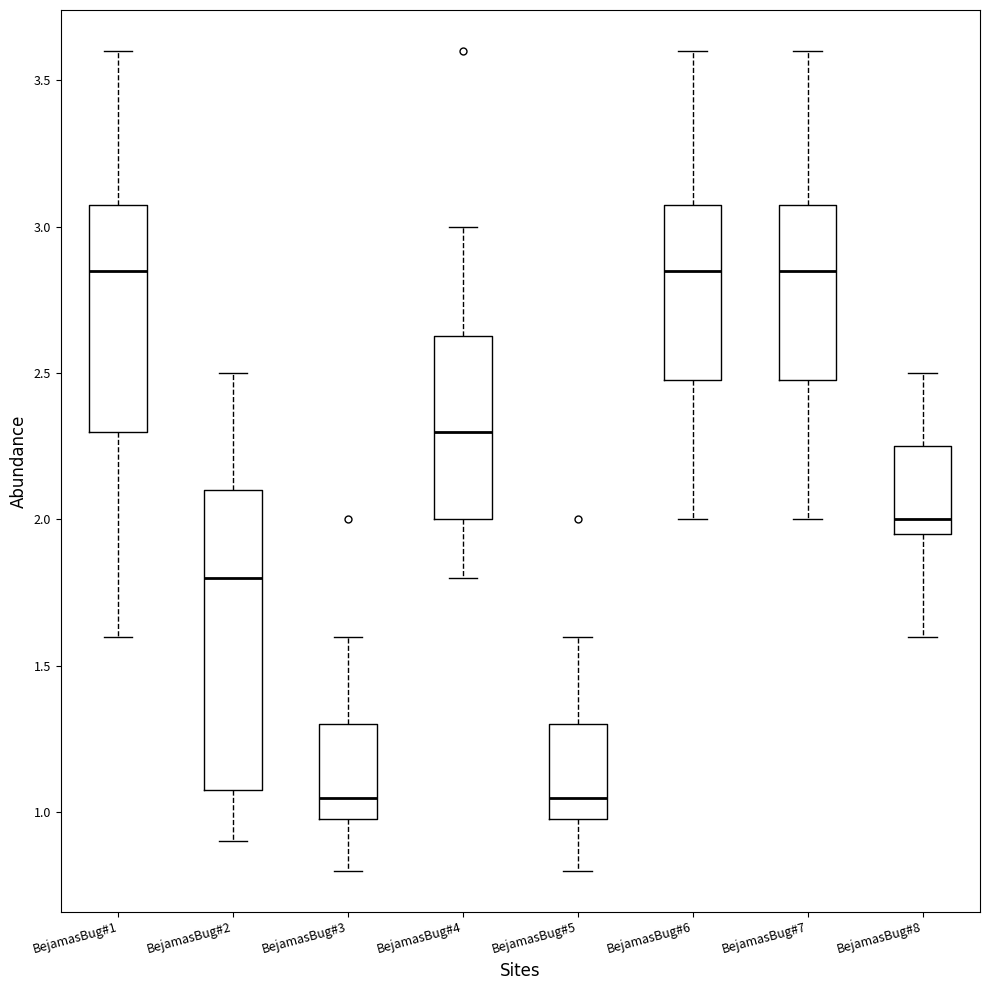

Where does the upper whisker of the box for BejamasBug#1 end on the y-axis? The values are not printed on the chart, so give them approximately, as read against the axis.

3.60